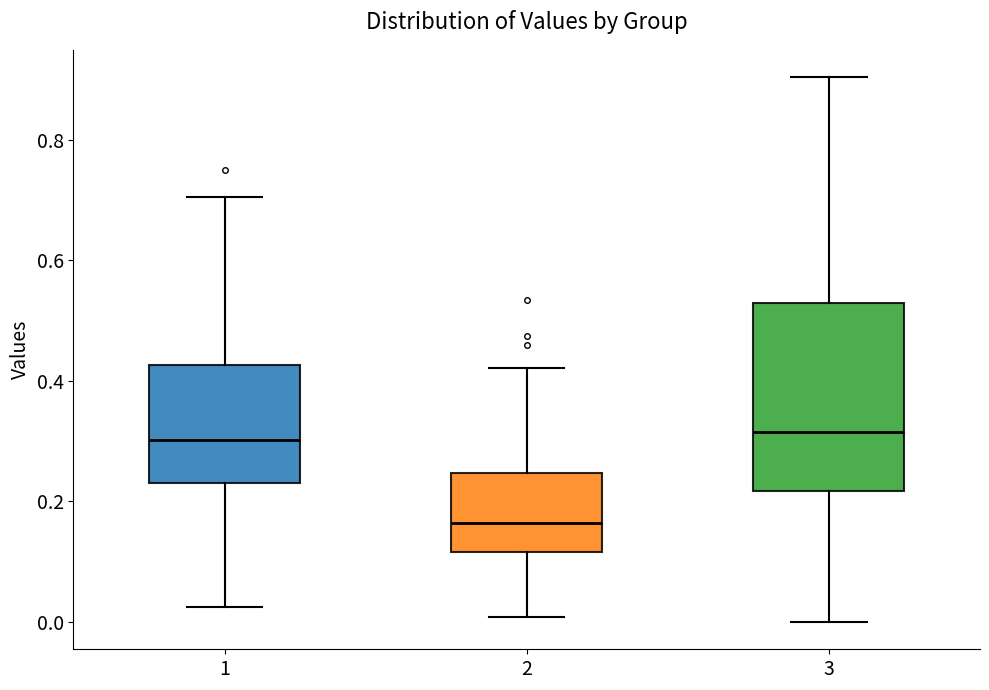

Where is the lower edge of the box at x = 2 on the y-axis? The values are not printed on the chart, so give them approximately, as read against the axis.

0.12